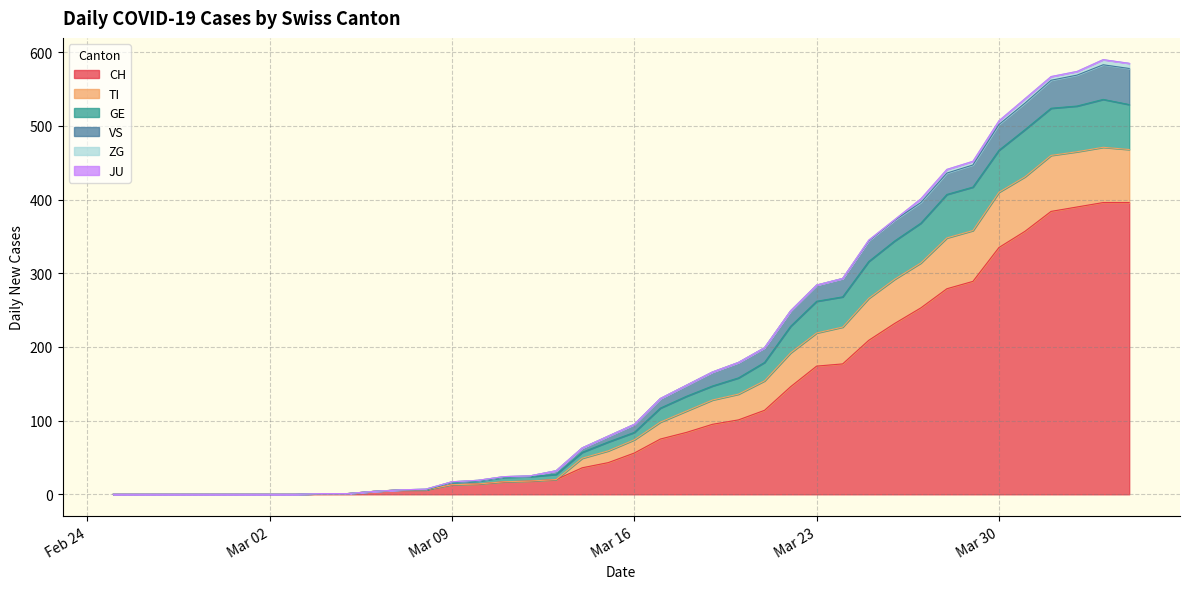

Where is CH nearest to the value 198?

2020-03-25